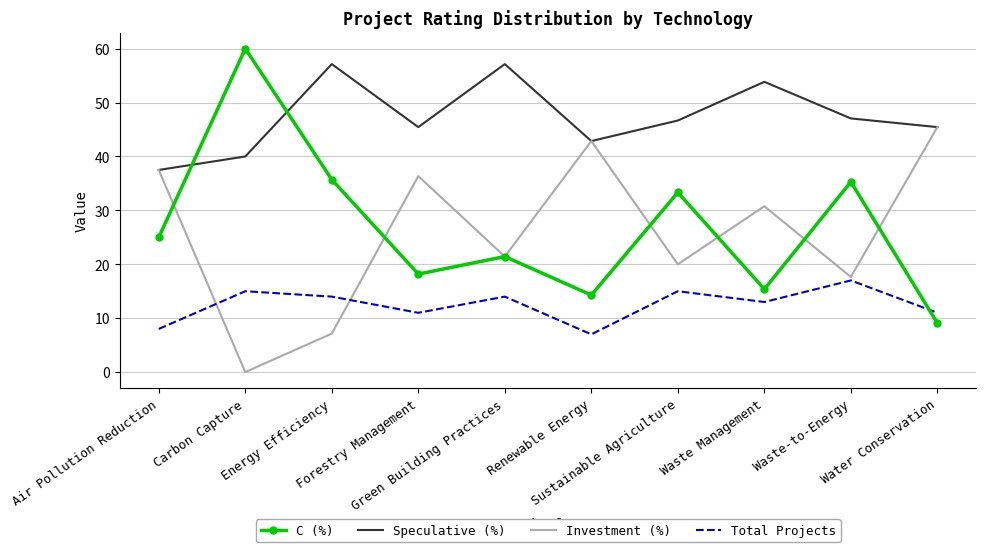

At how many categories does at least one series exceed 34?

10